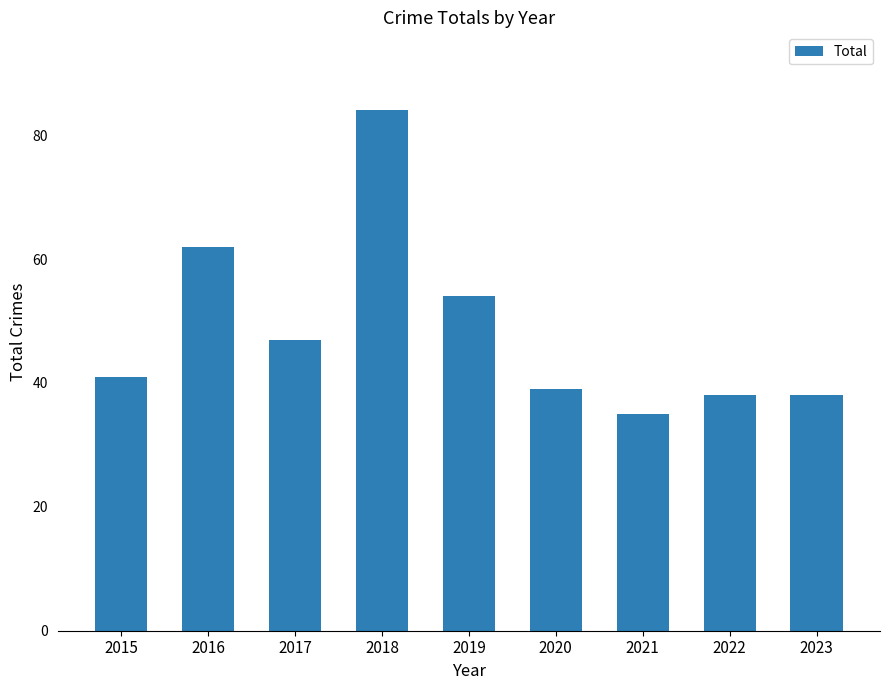

The value at 2022 is 54. True or false?

False